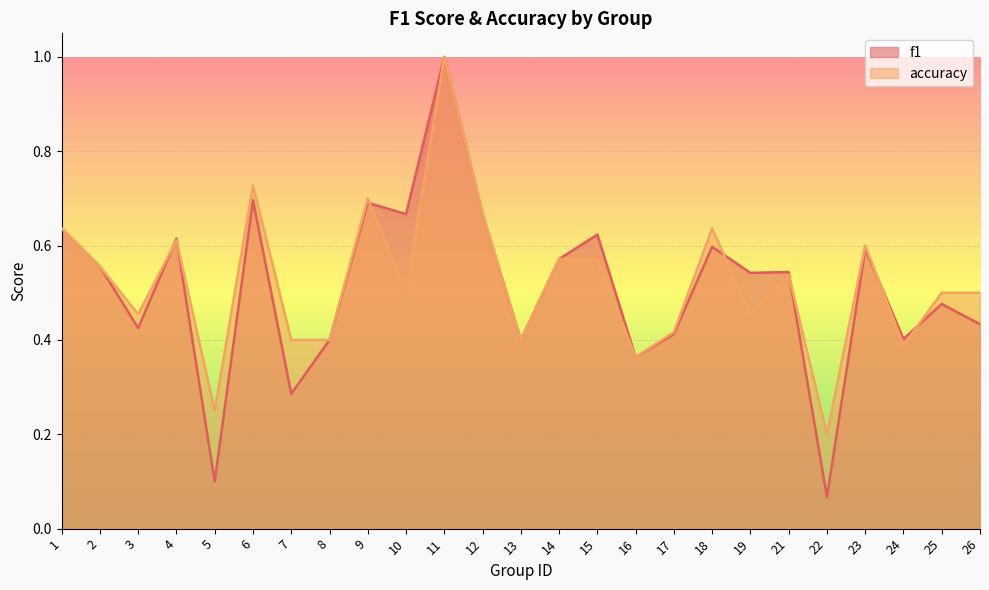

Which category has the highest value across all series?

11